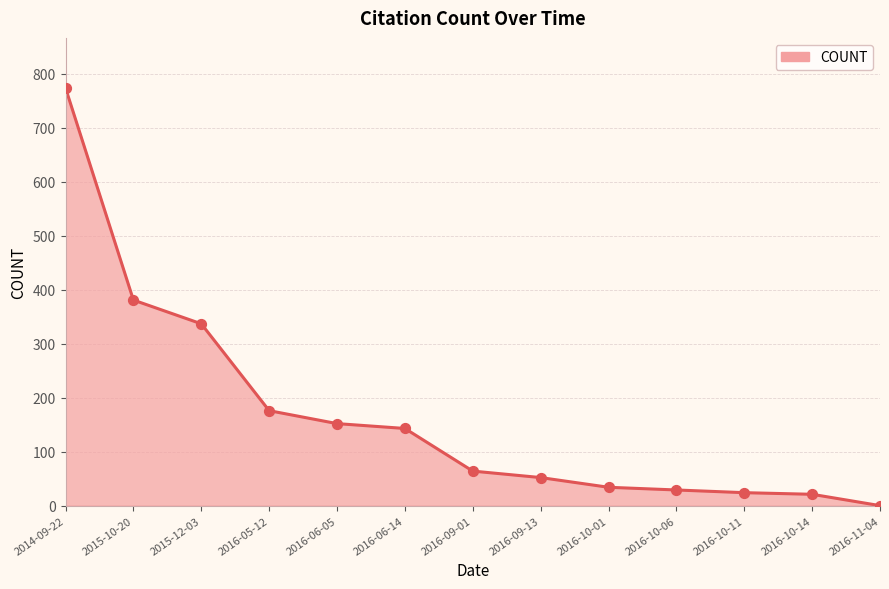

What is the change in value from 2016-09-13 to 2016-11-04?

-52